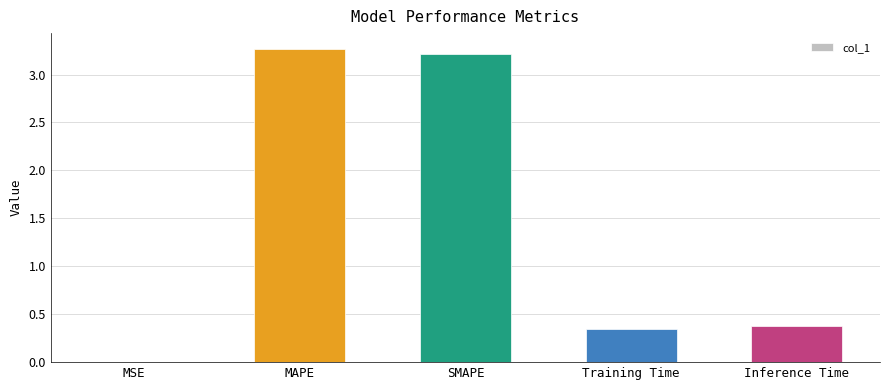

The chart shows a value of 0.2 at Training Time. True or false?

False